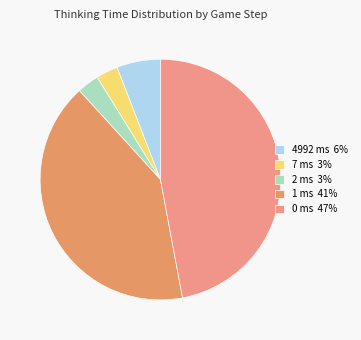

How many slices are in this pie chart?

5